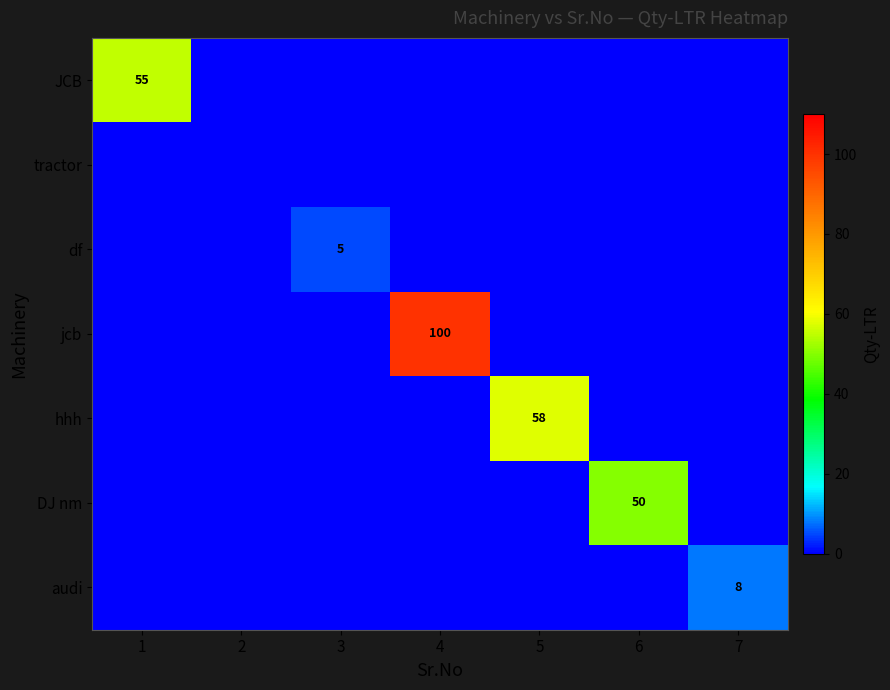

The JCB series shows 55 at 1. True or false?

True